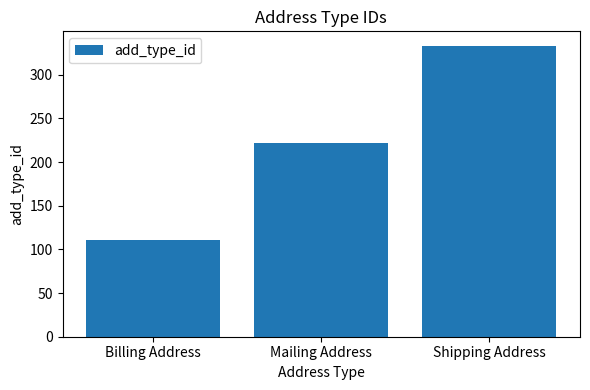

List the labels in order of value, largest first.

Shipping Address, Mailing Address, Billing Address